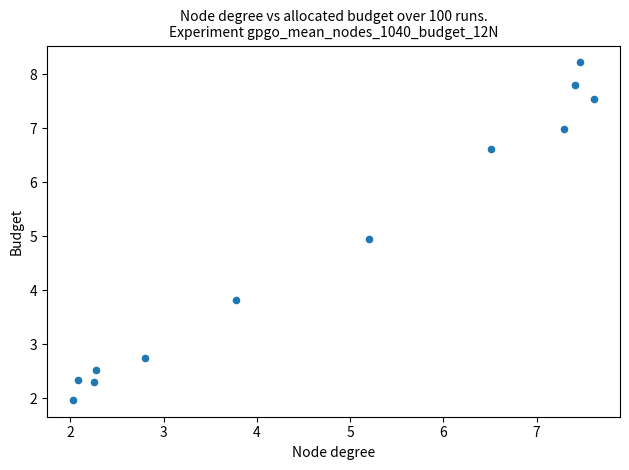

What is the average Y value?

4.8